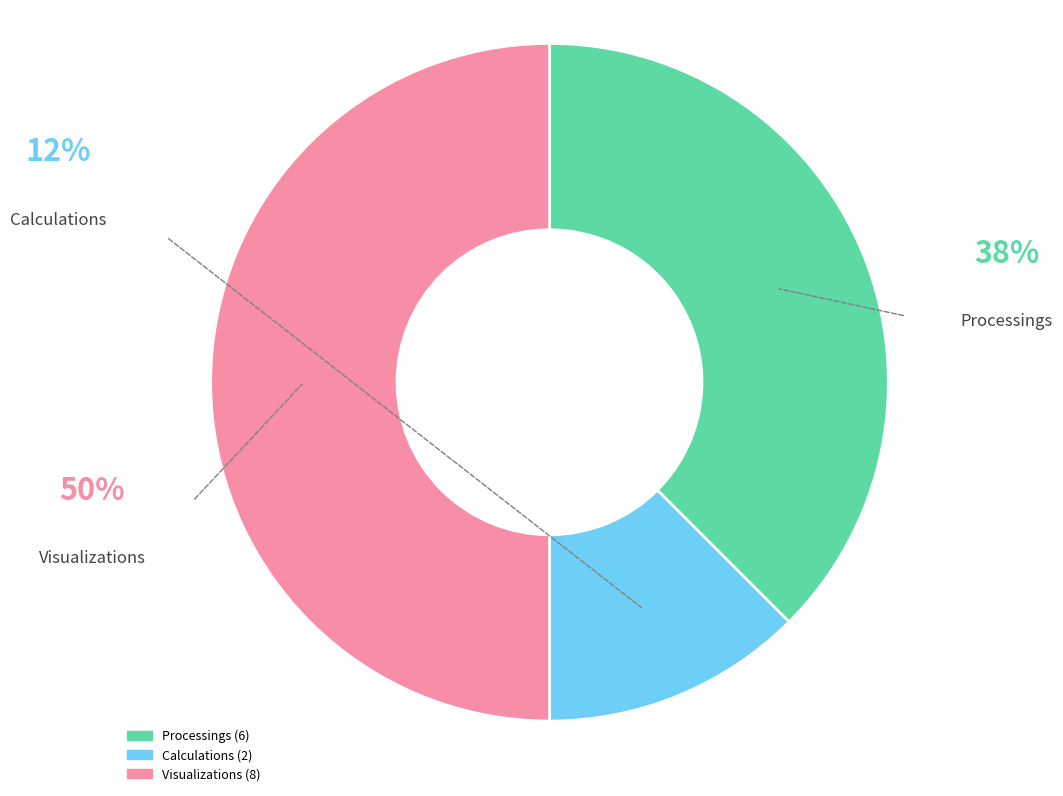

Does Calculations account for over 50% of the chart?

No